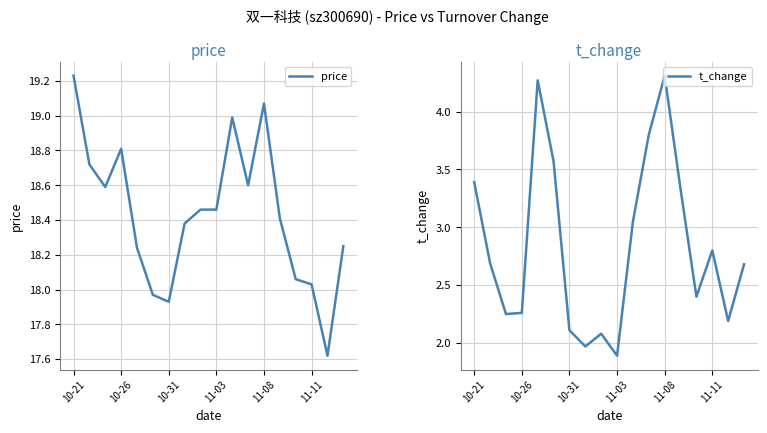

Is it true that price equals 6.7 at 10-26?

False